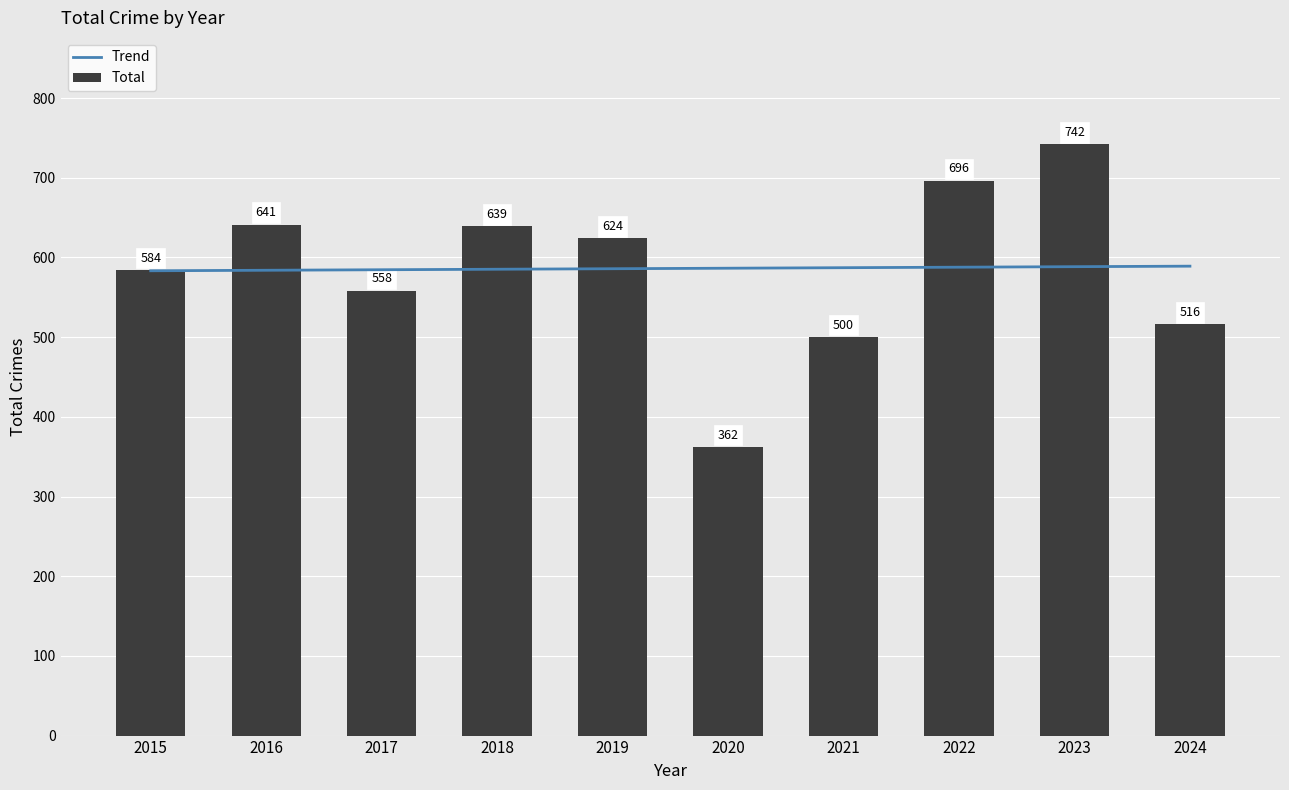

Count the number of categories in the chart.

10